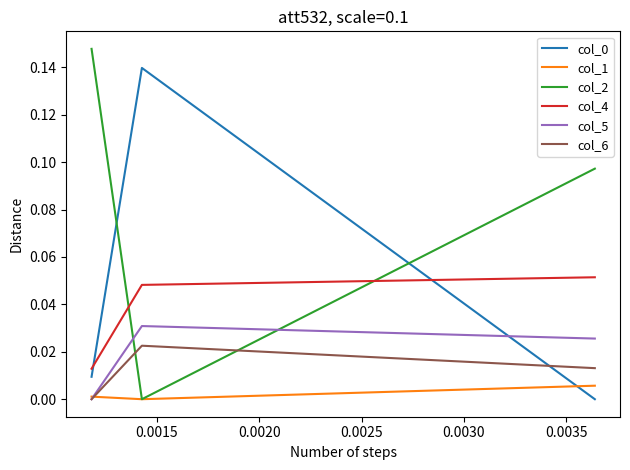

Which series has the largest total across all categories?

col_2